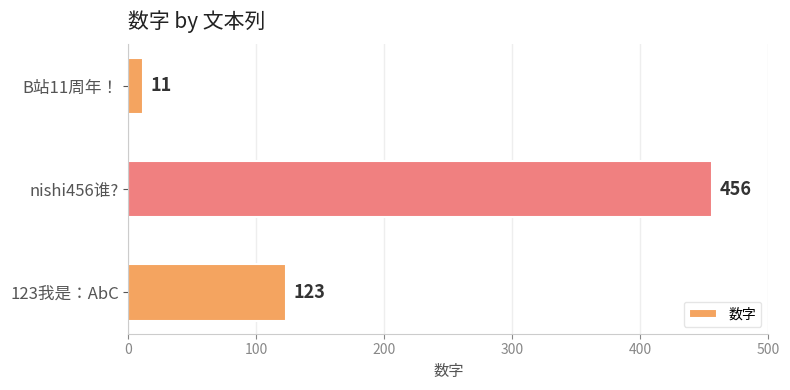

What is the difference between the maximum and minimum values?

445